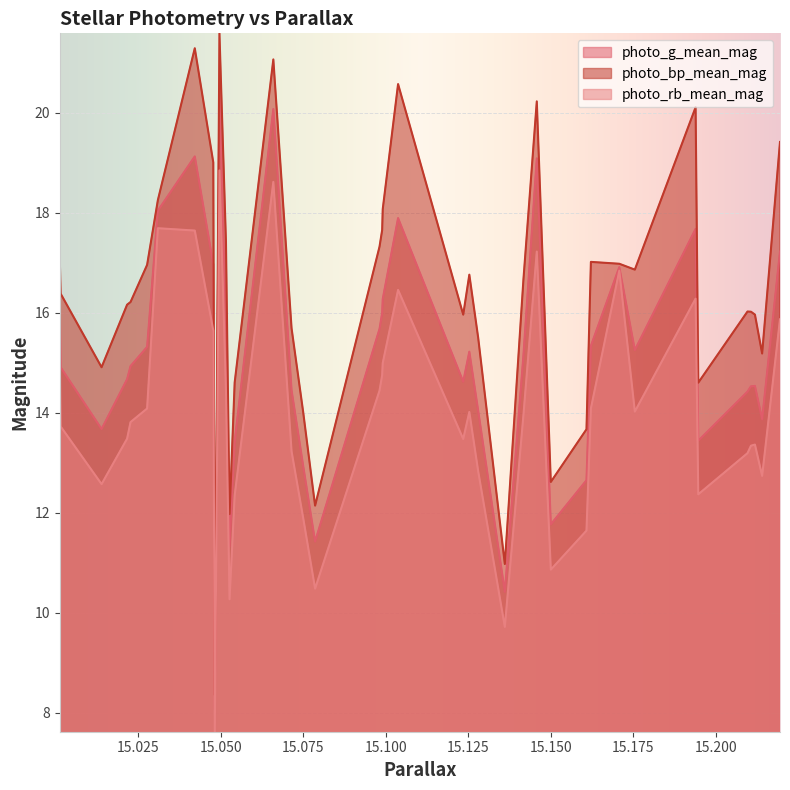

True or false: photo_rb_mean_mag has more than 0 points higher than both neighbors.

True